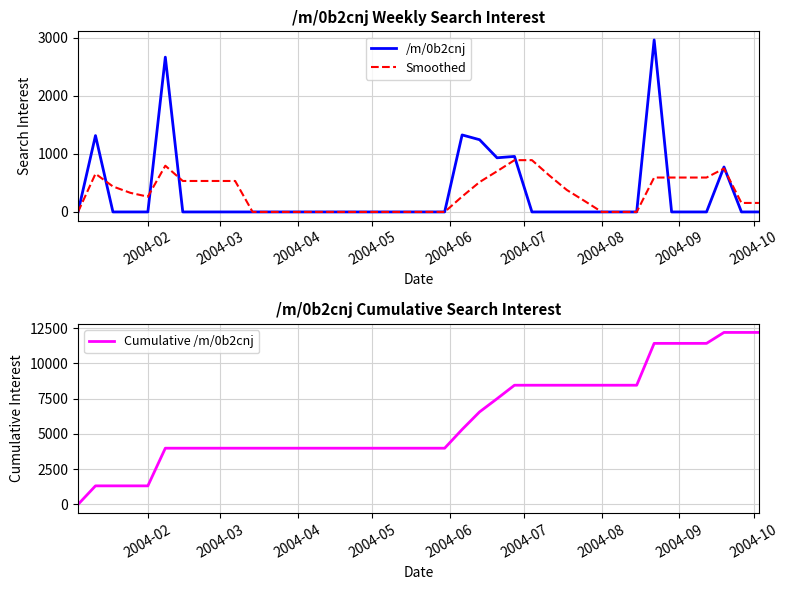

What is the difference between the second highest and second lowest values in the /m/0b2cnj series?

2669.7